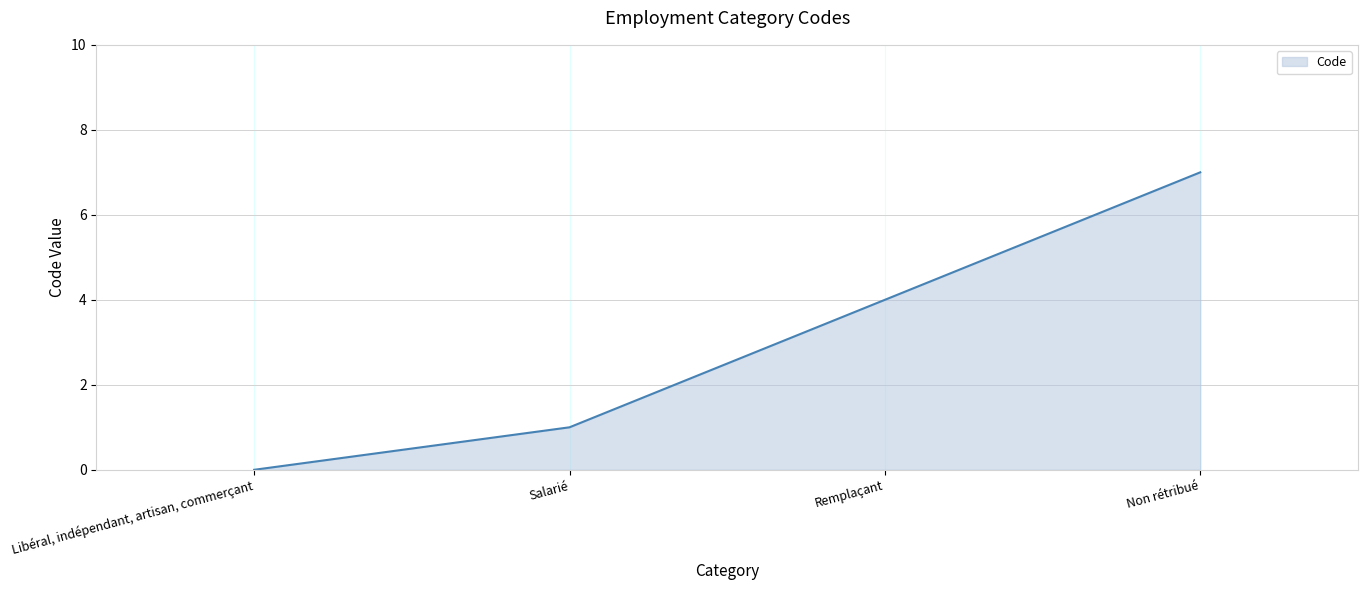

What position from the right is Non rétribué?

1